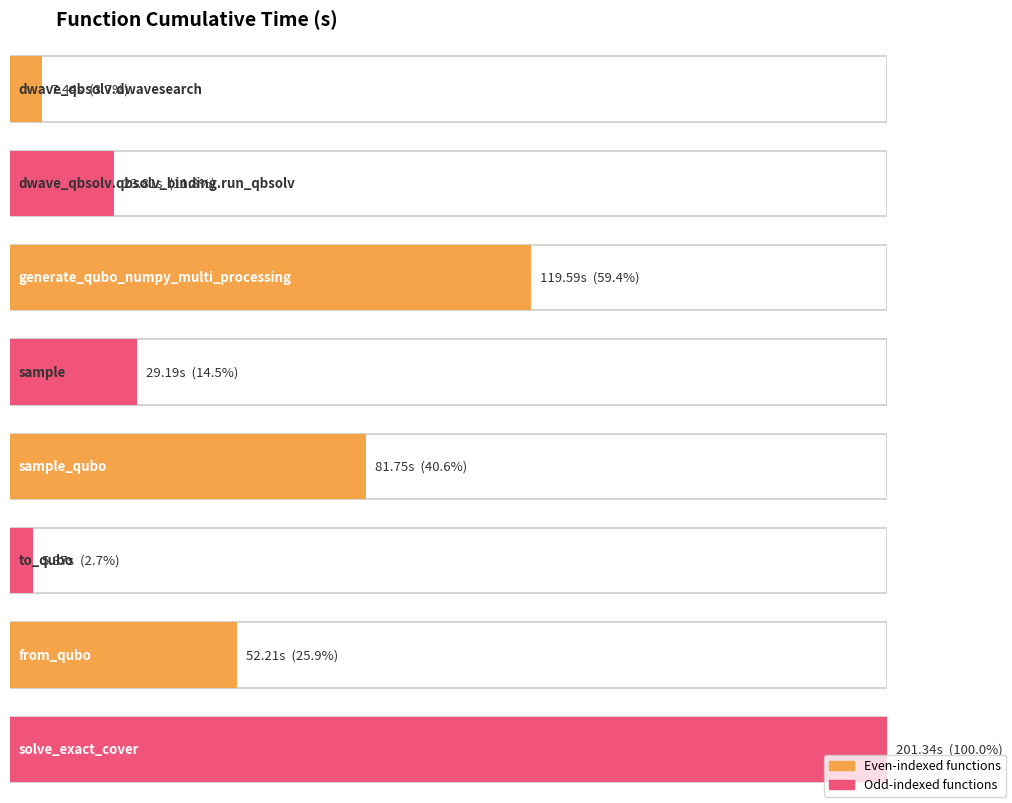

Rank the categories by value from highest to lowest.

solve_exact_cover, generate_qubo_numpy_multi_processing, sample_qubo, from_qubo, sample, dwave_qbsolv.qbsolv_binding.run_qbsolv, dwave_qbsolv.dwavesearch, to_qubo